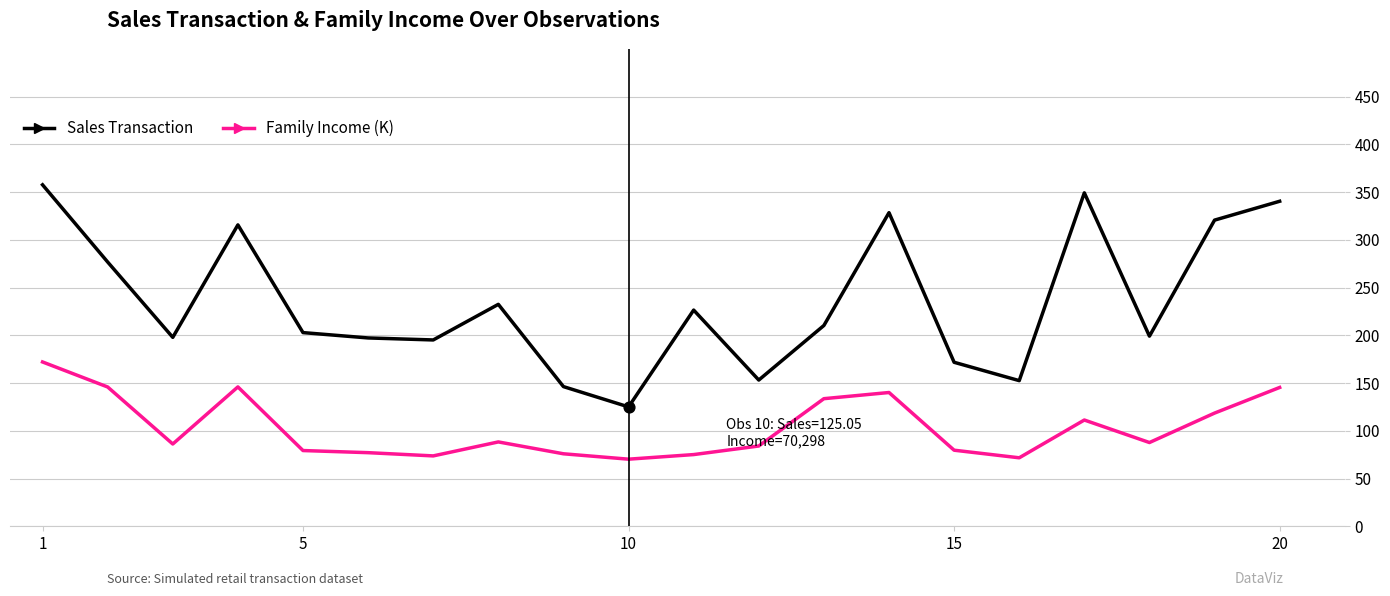

What is the greatest value displayed?

357.7